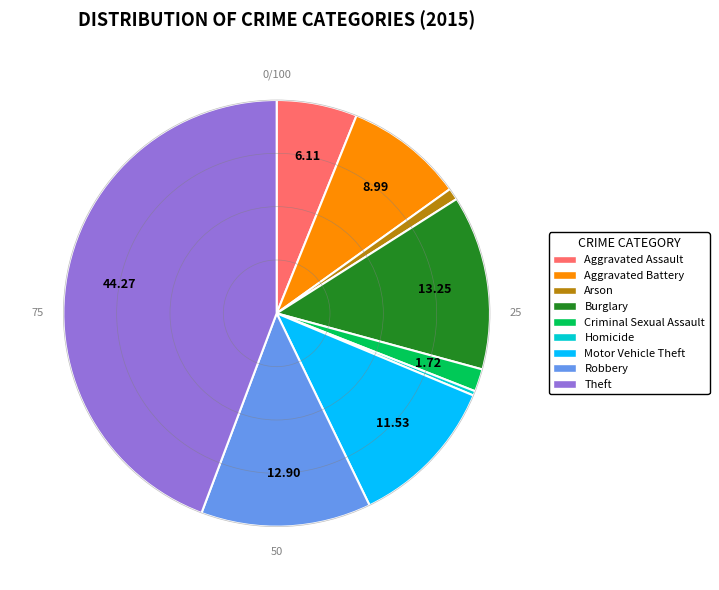

Is it true that Burglary is 6% of the pie?

False